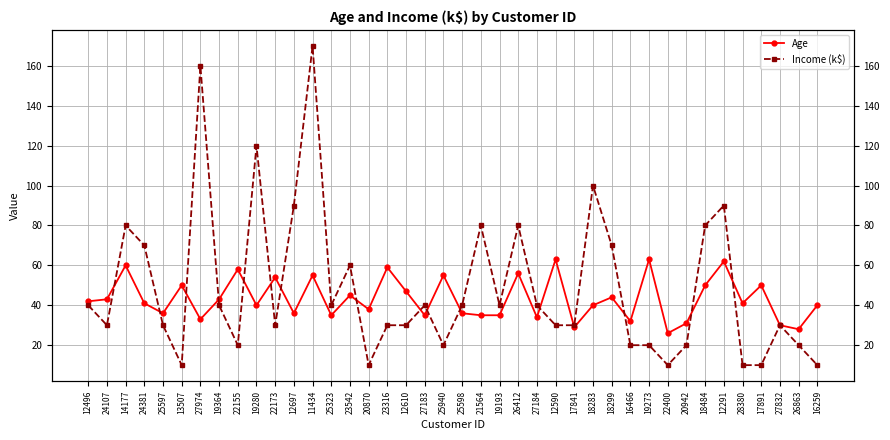

The value of Income (k$) at 20870 is 10. True or false?

True